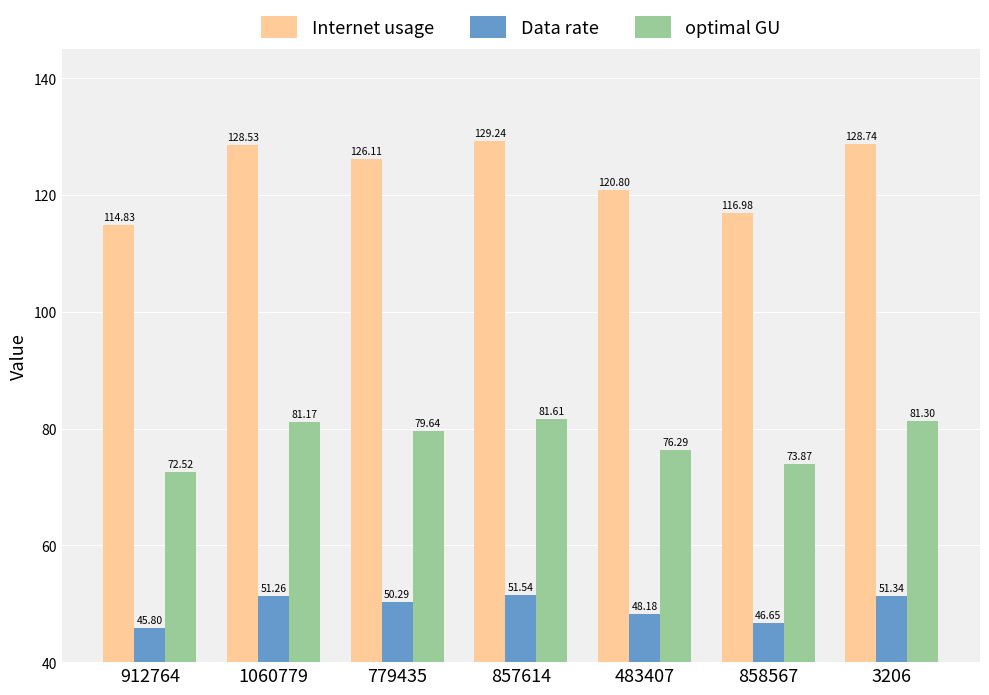

What is the sum of all optimal GU values?

546.4